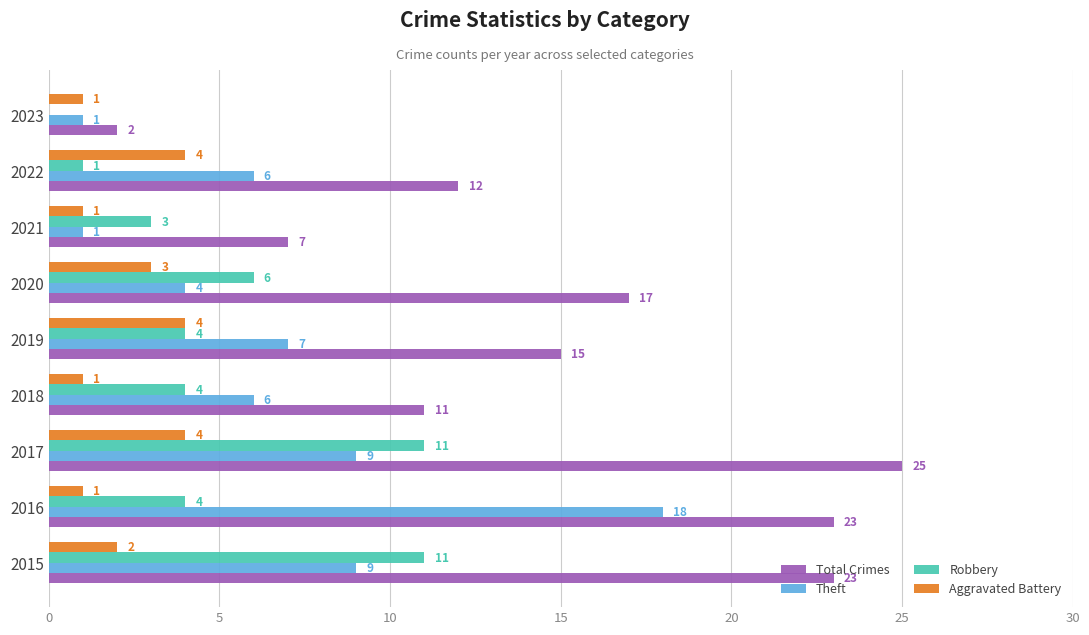

What is the sum of the Robbery values at 2016 and 2019?

8